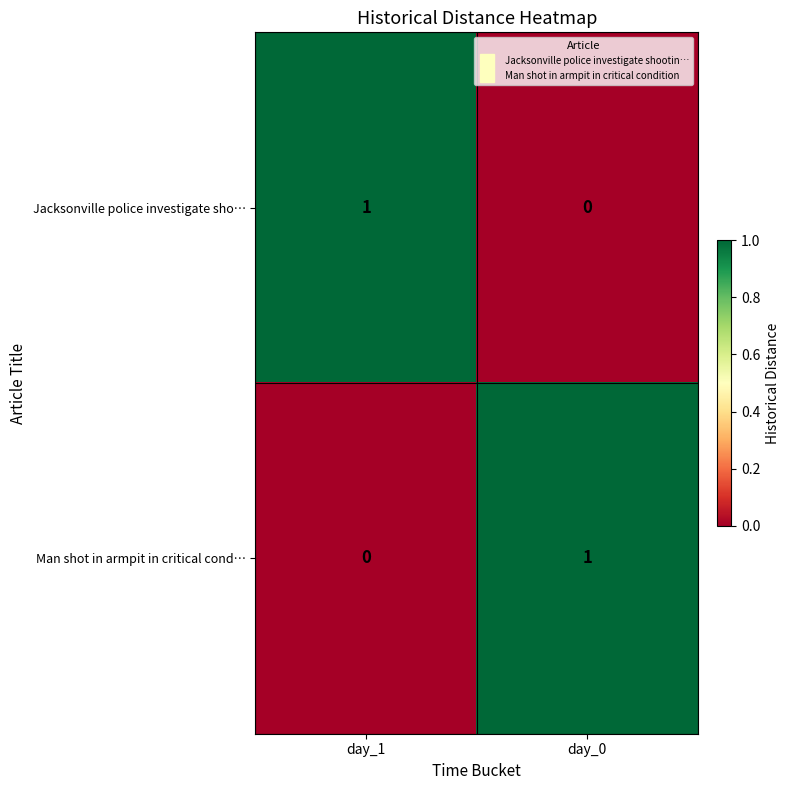

Reading left to right, list all the values displayed in this chart.

Jacksonville police investigate sho…: day_1=1	day_0=0
Man shot in armpit in critical cond…: day_1=0	day_0=1